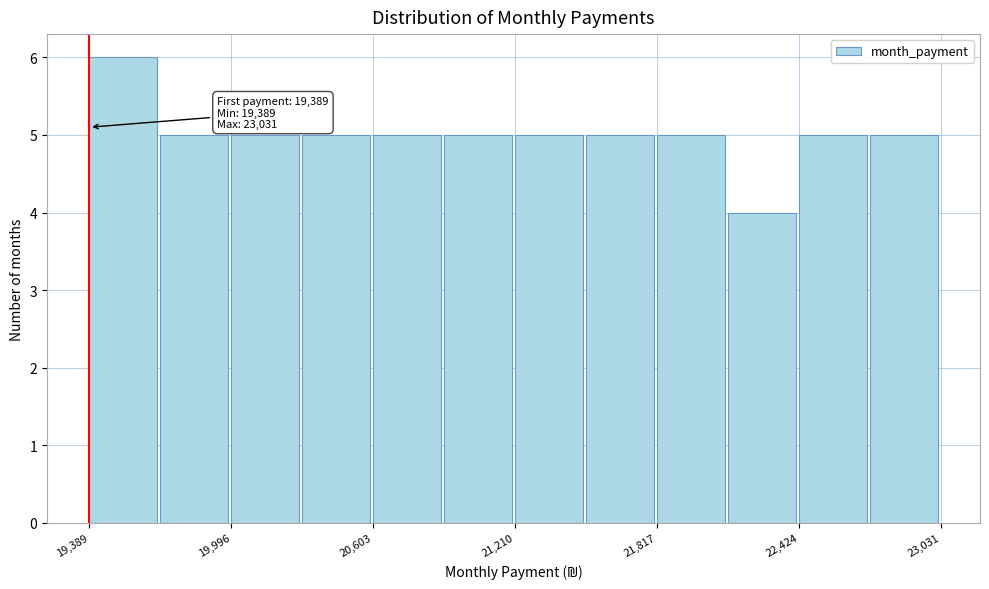

Around what value on the x-axis is the tallest bar? Give the approximate position of its centre, as read against the axis.

19500